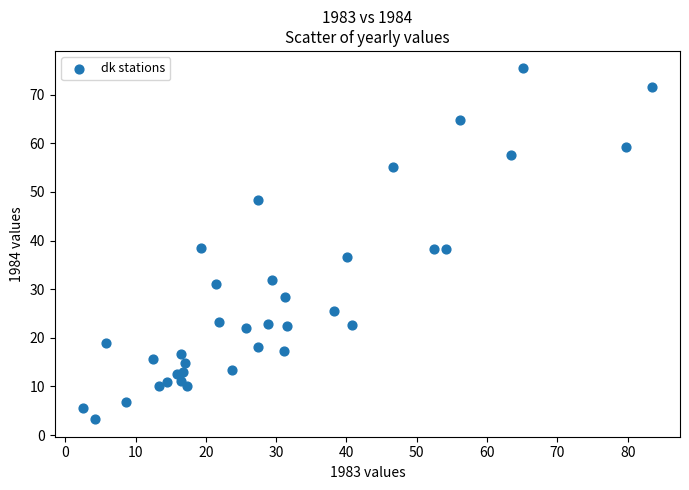

What is the range of Y values (max minus min)?

72.1